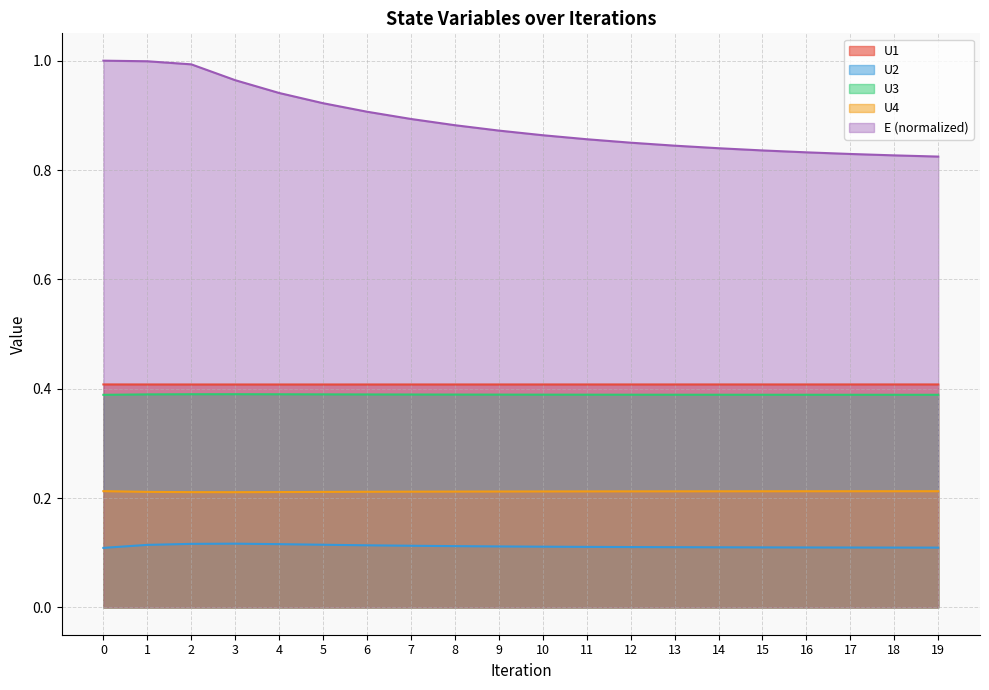

What is the maximum value for E?

1.0